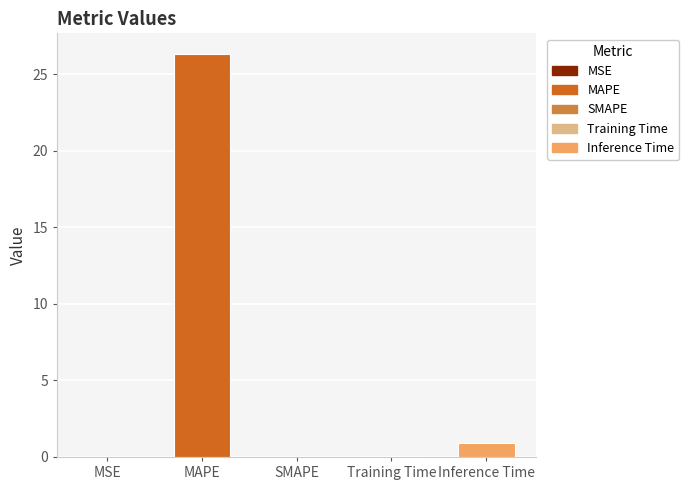

Which has a higher value, Inference Time or MAPE?

MAPE